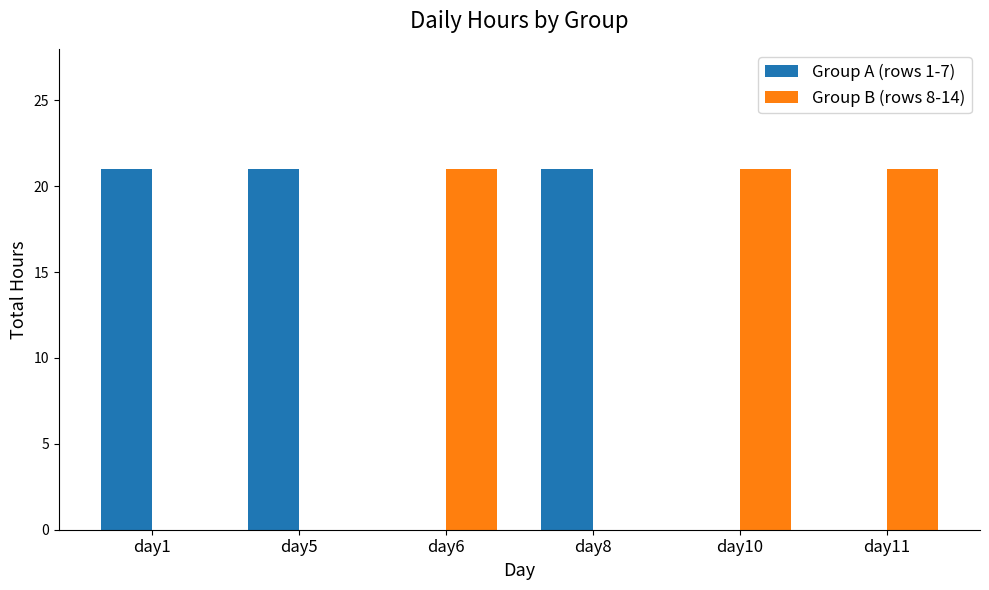

How many distinct data groups are displayed?

2